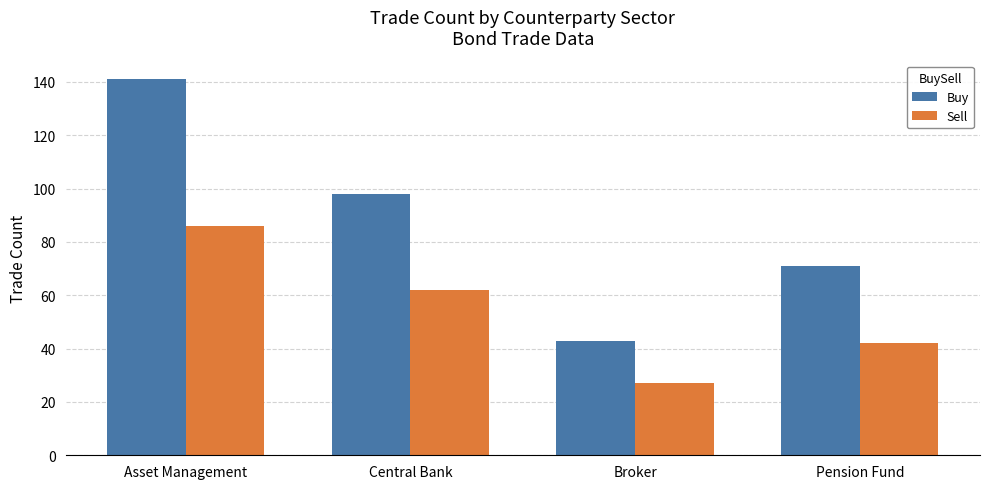

How many groups of bars are there?

4